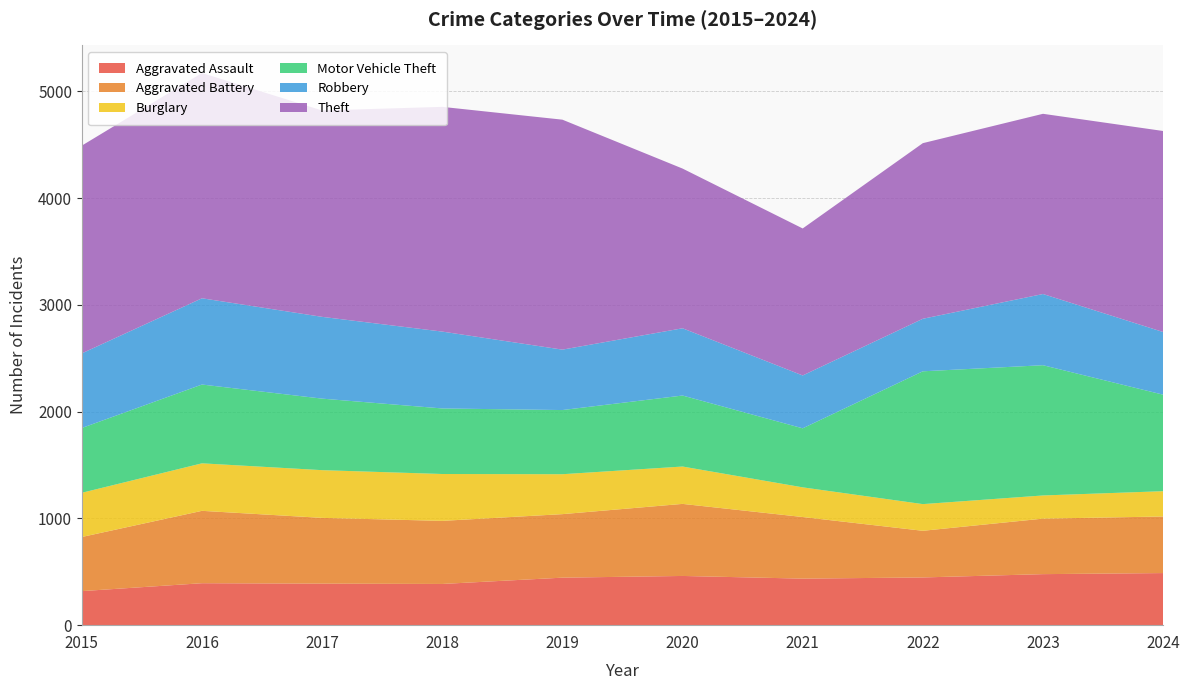

Reading left to right, extract all data points from this chart.

Aggravated Assault: 319	393	389	386	445	461	436	447	478	488
Aggravated Battery: 507	678	616	591	595	675	577	437	520	530
Burglary: 414	445	447	439	374	350	278	250	217	237
Motor Vehicle Theft: 607	738	670	614	601	665	553	1244	1220	904
Robbery: 699	808	766	720	566	630	495	492	667	587
Theft: 1946	2110	1933	2105	2154	1496	1377	1645	1688	1883